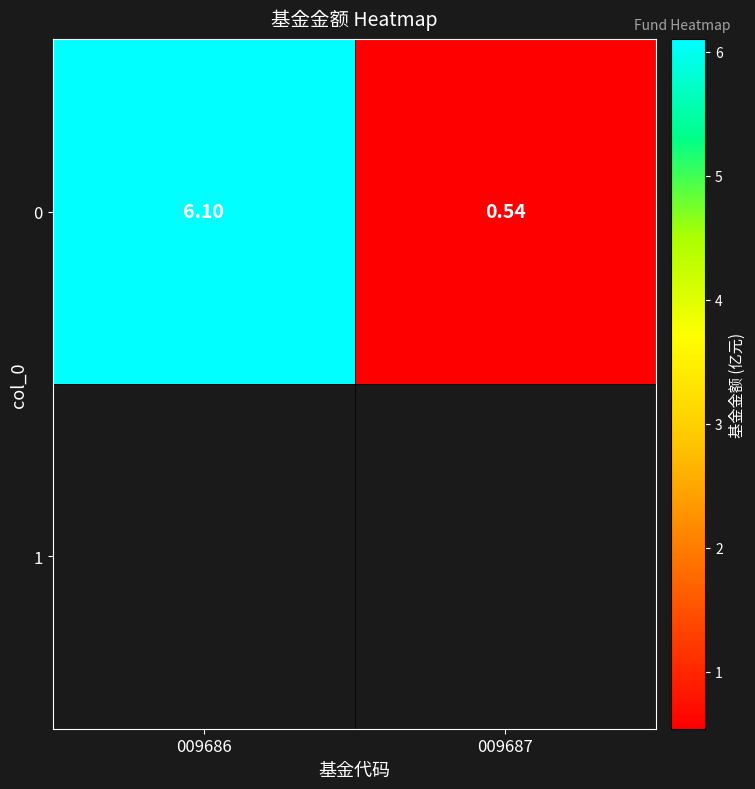

Reading left to right, extract all data points from this chart.

009686=6.1	009687=0.5